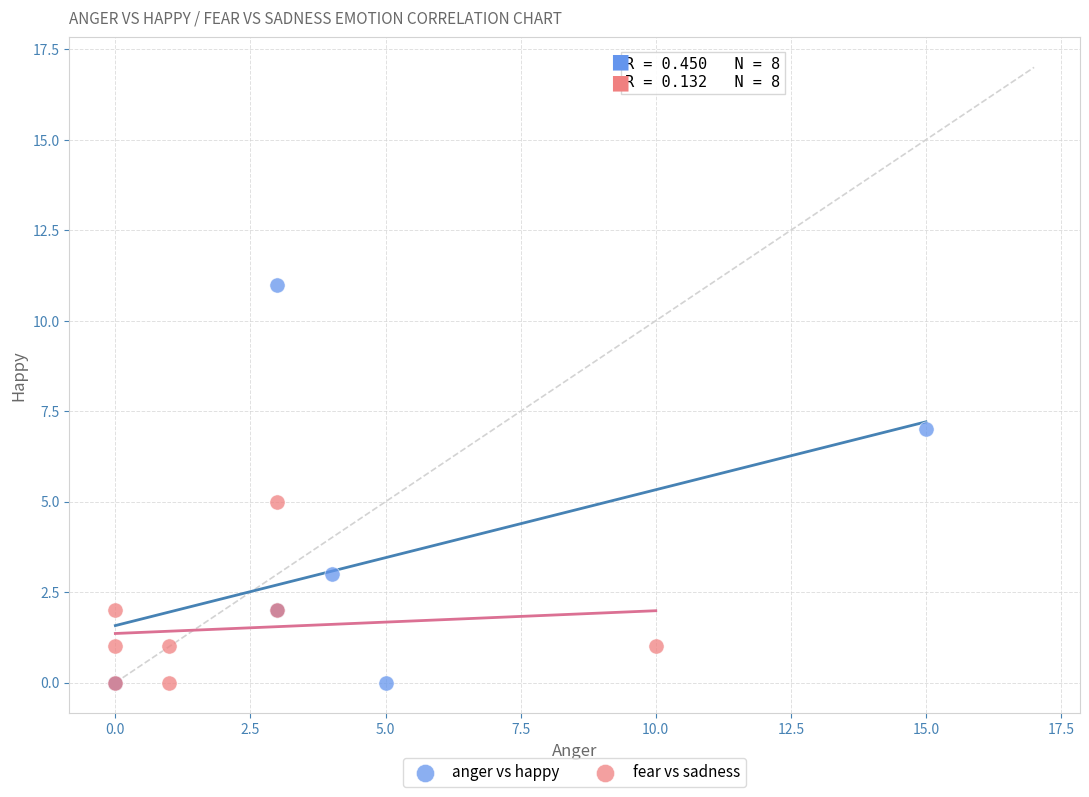

Which series has the largest Y range (max minus min)?

anger vs happy